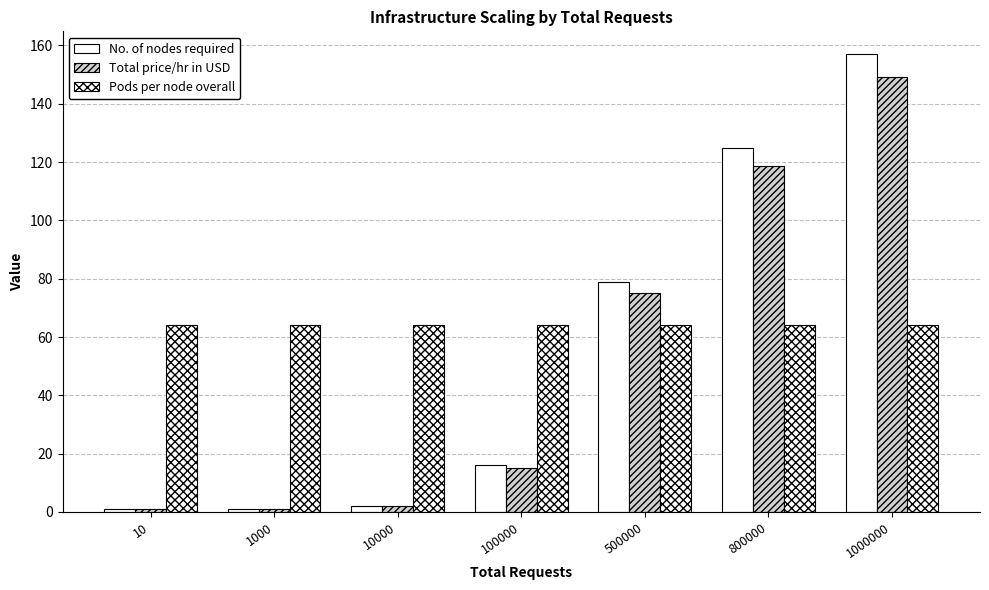

Count the number of categories in the chart.

7